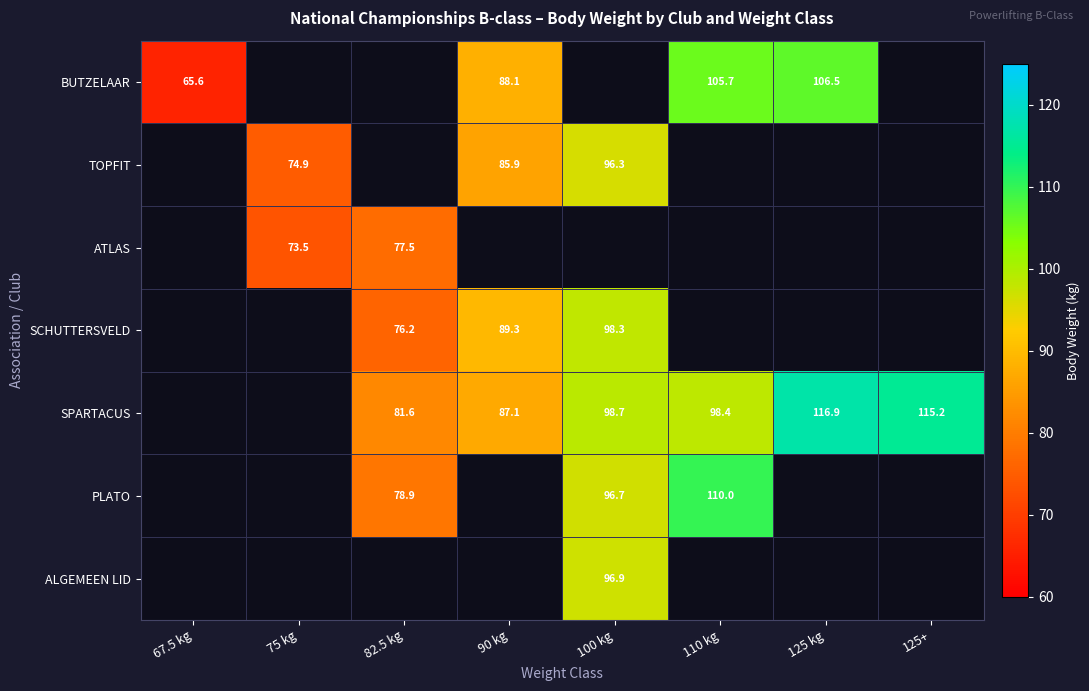

True or false: SPARTACUS has a value of 171.7 at 100 kg.

False